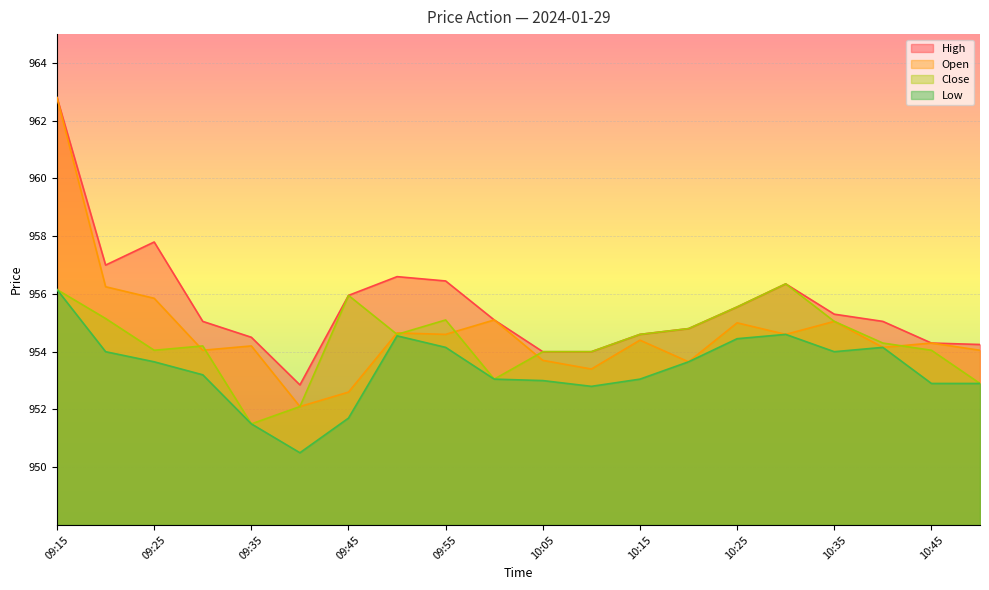

In Open, how many points are lower than both neighbors (excluding endpoints)?

7